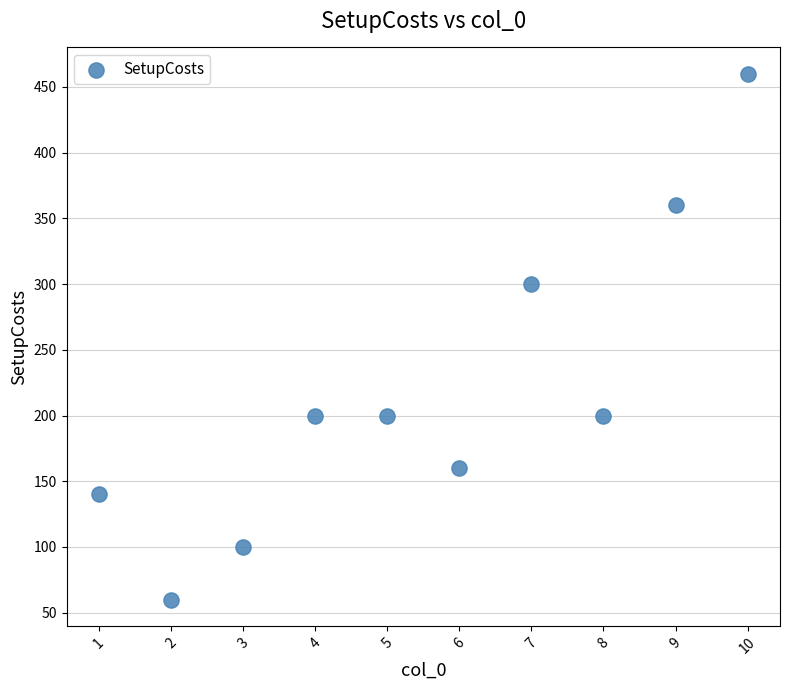

What Y value in the scatter plot is closest to 260?

300